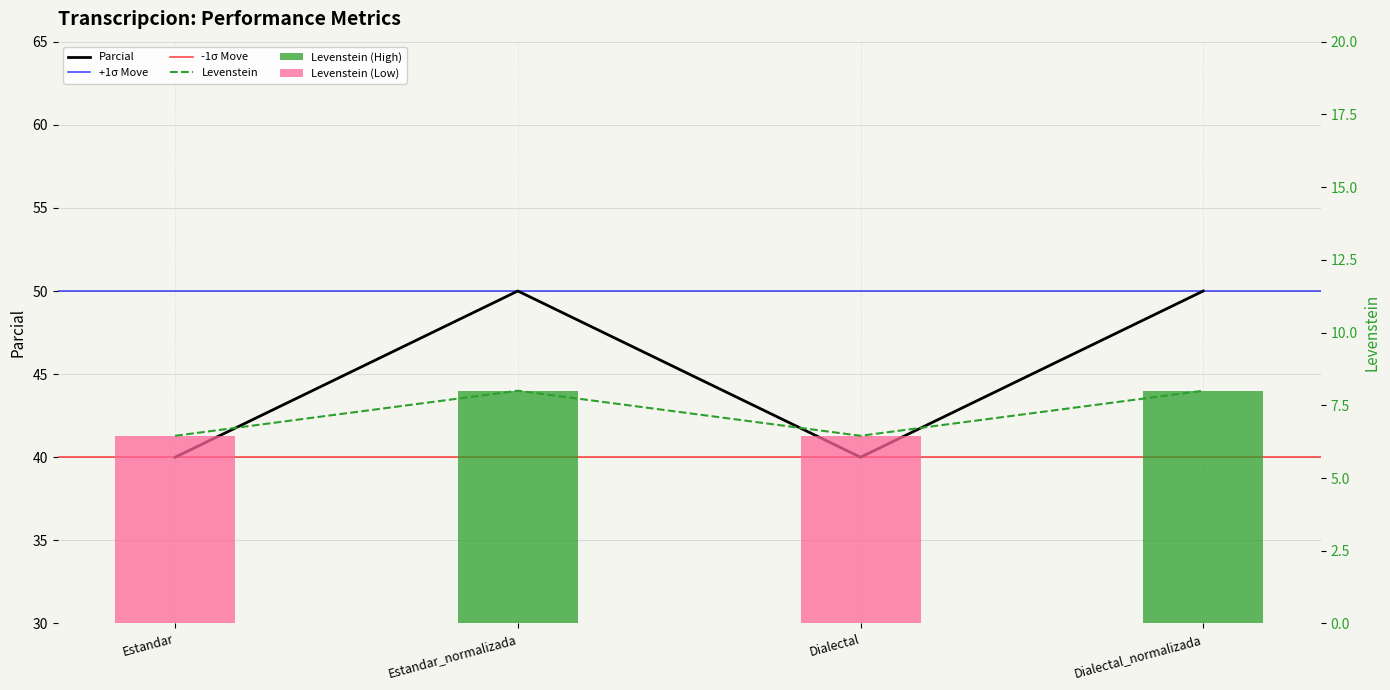

At how many categories does at least one series exceed 8?

4